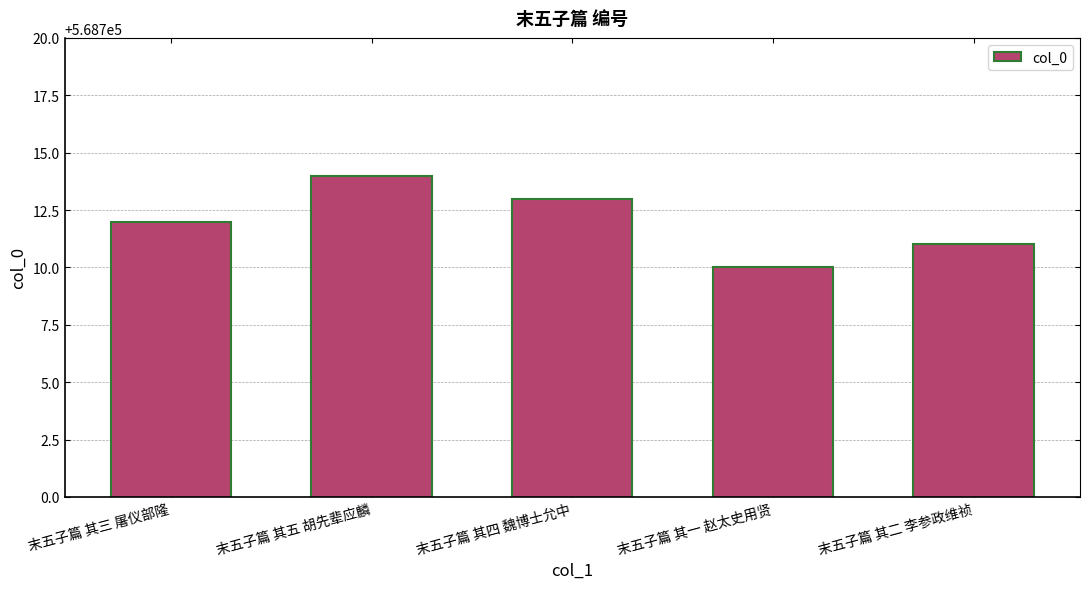

Between 末五子篇 其二 李参政维祯 and 末五子篇 其五 胡先辈应麟, which is larger?

末五子篇 其五 胡先辈应麟